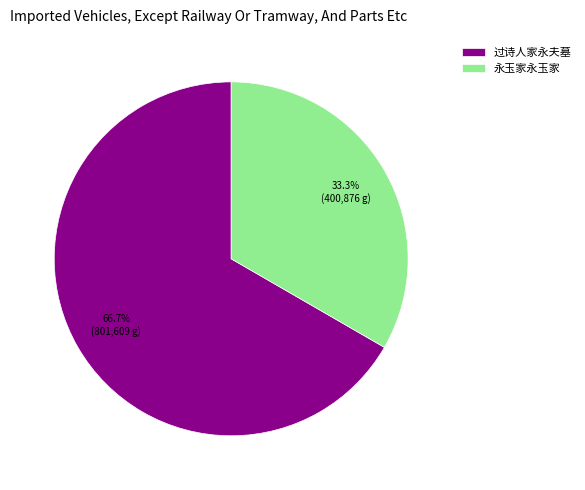

What is the ratio of the value at 过诗人家永夫墓 to the value at 永玉家永玉家?

2.0